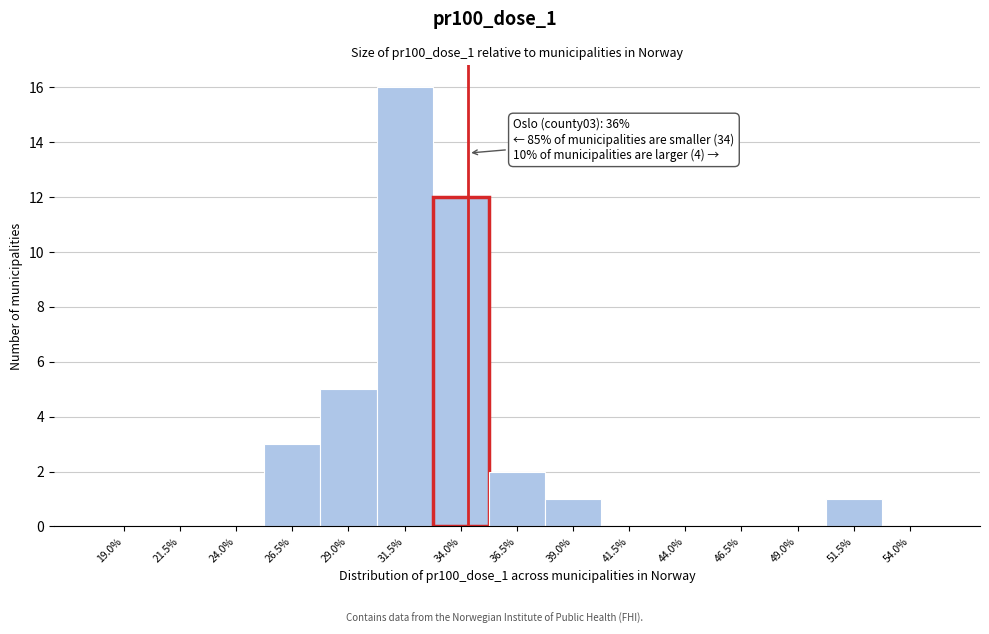

Reading right to left, transcribe all the data shown in this chart.

54.0%=0	51.5%=1	49.0%=0	46.5%=0	44.0%=0	41.5%=0	39.0%=1	36.5%=2	34.0%=12	31.5%=16	29.0%=5	26.5%=3	24.0%=0	21.5%=0	19.0%=0